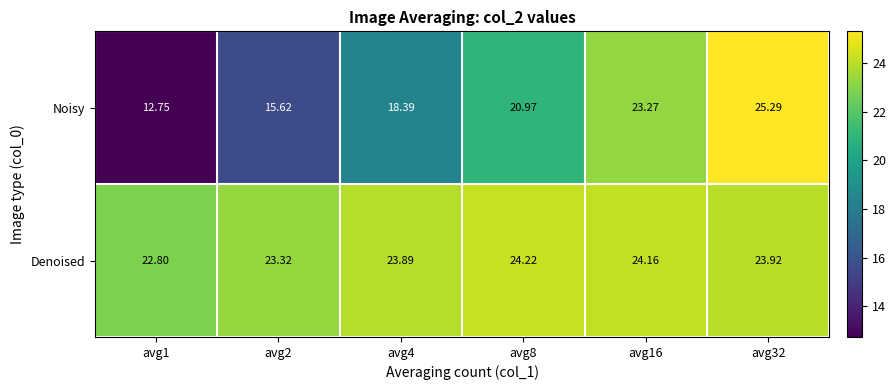

Rank the series by their maximum value, from highest to lowest.

Noisy, Denoised